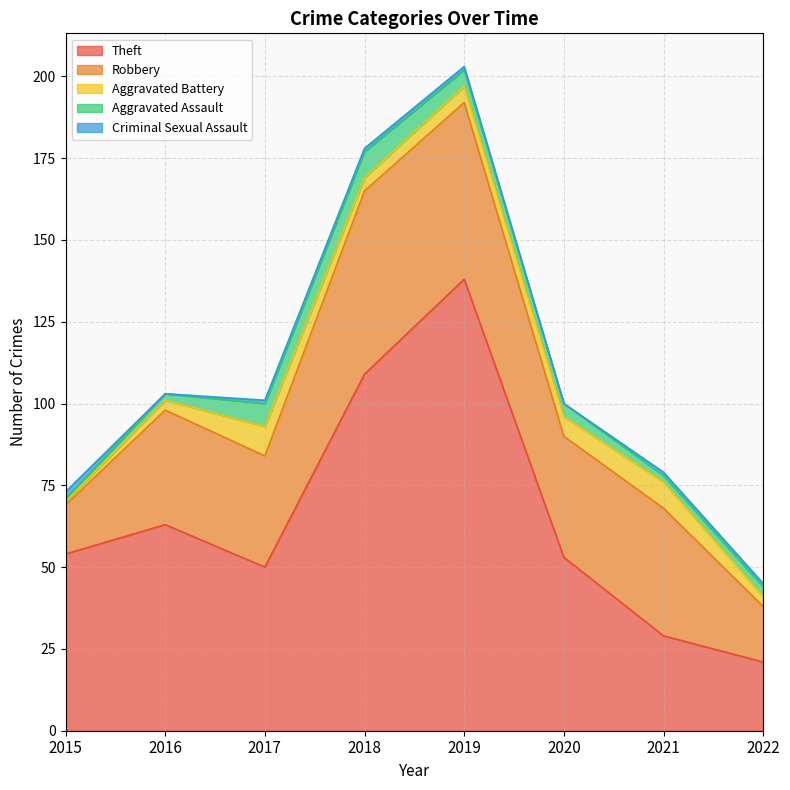

Reading left to right, extract all data points from this chart.

Theft: 2015=54	2016=63	2017=50	2018=109	2019=138	2020=53	2021=29	2022=21
Robbery: 2015=15	2016=35	2017=34	2018=56	2019=54	2020=37	2021=39	2022=17
Aggravated Battery: 2015=1	2016=3	2017=9	2018=4	2019=5	2020=6	2021=8	2022=3
Aggravated Assault: 2015=1	2016=2	2017=7	2018=8	2019=5	2020=4	2021=2	2022=3
Criminal Sexual Assault: 2015=2	2016=0	2017=1	2018=1	2019=1	2020=0	2021=1	2022=1